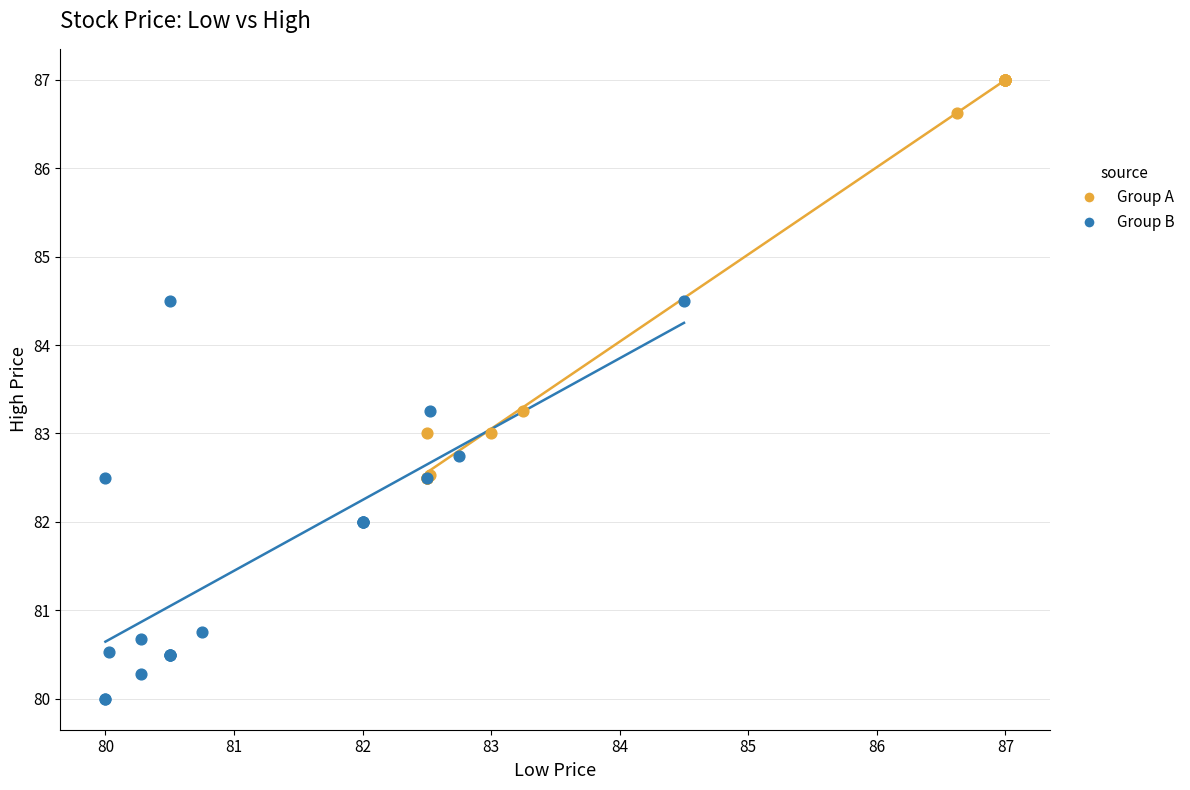

Which series reaches the minimum Y coordinate?

Group B